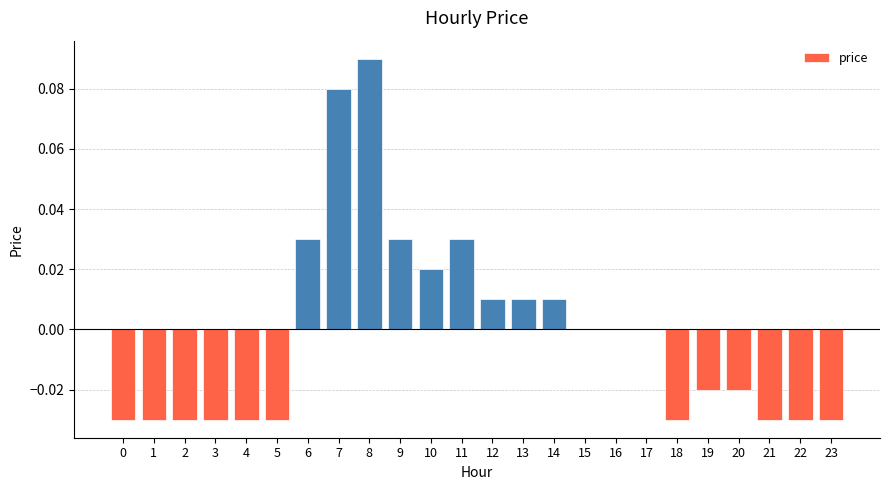

The chart shows a value of 0.0 at 14. True or false?

True